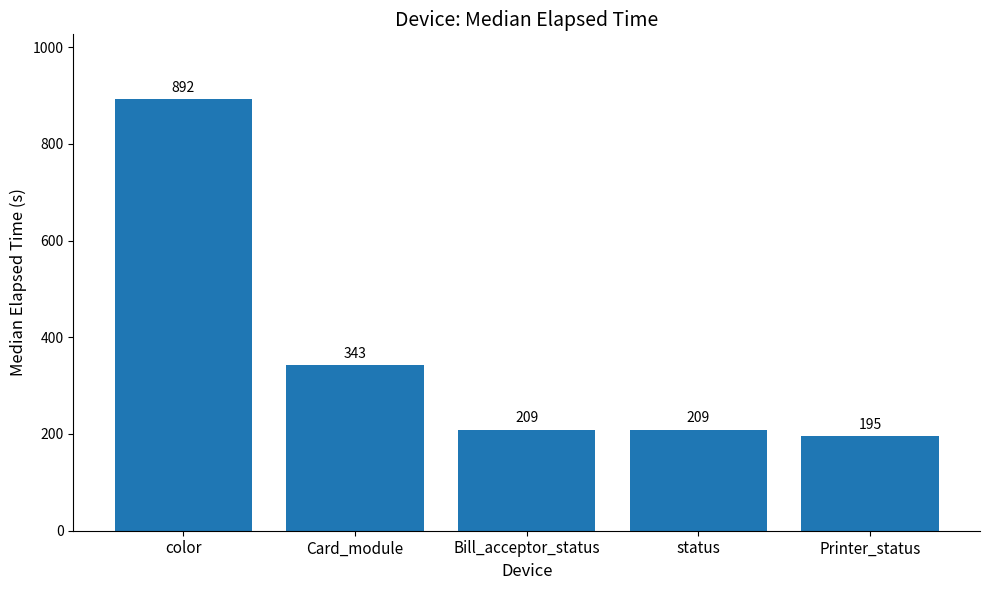

How many bars are there in total?

5